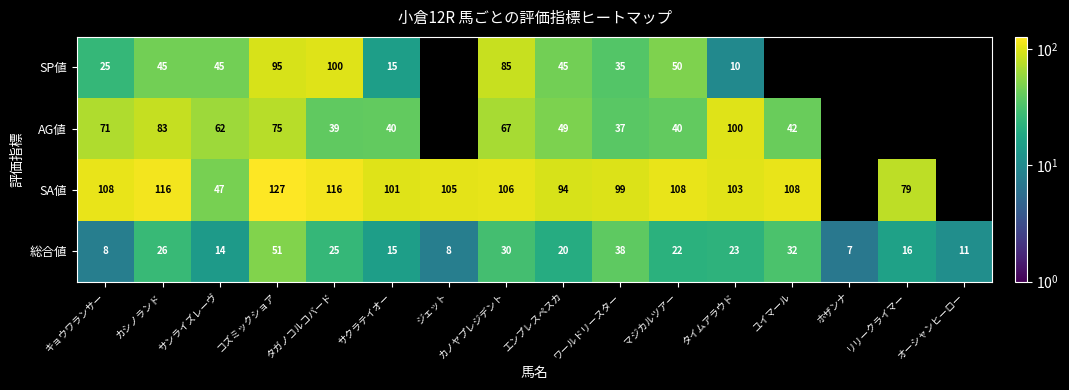

How many positive values does the AG値 series have?

12